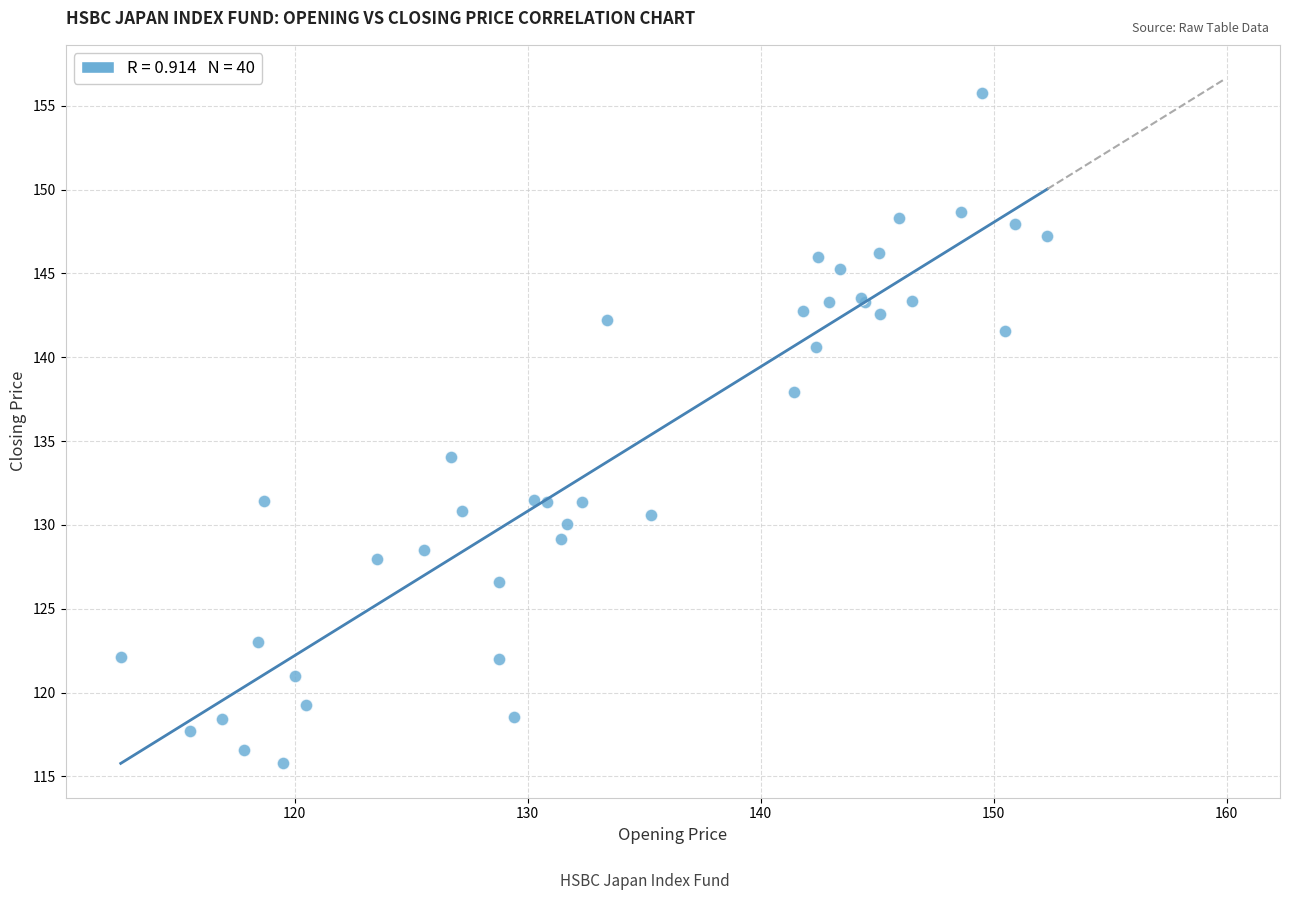

What Y value in the scatter plot is closest to 135?

134.1